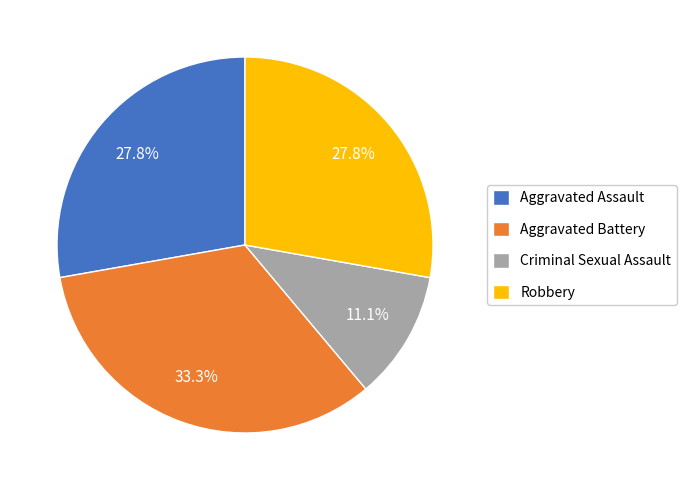

What is the smallest slice in the pie chart?

Criminal Sexual Assault